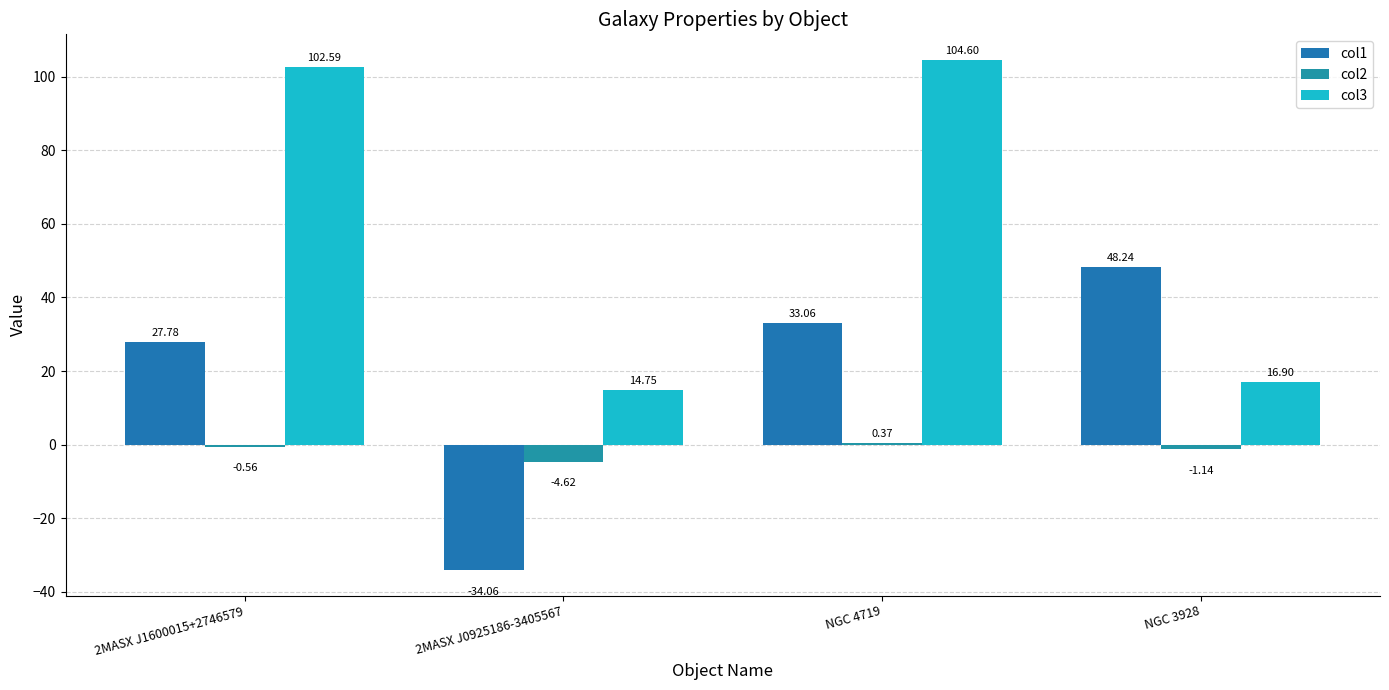

What position from the right is 2MASX J1600015+2746579?

4